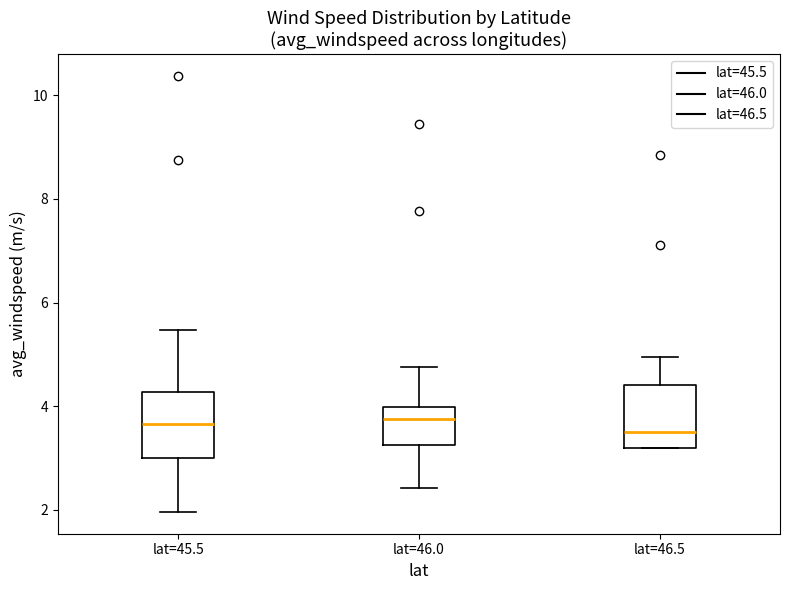

Reading left to right, read every box against the y-axis: the position of its median line, the range the box covers, and the ends of its whiskers. The values are not printed on the chart, so give them approximately, as read against the axis.

lat=45.5: median 3.6, box 3.0 to 4.2, whiskers 2.0 to 5.4
lat=46.0: median 3.8, box 3.2 to 4.0, whiskers 2.4 to 4.8
lat=46.5: median 3.6, box 3.2 to 4.4, whiskers 3.2 to 5.0